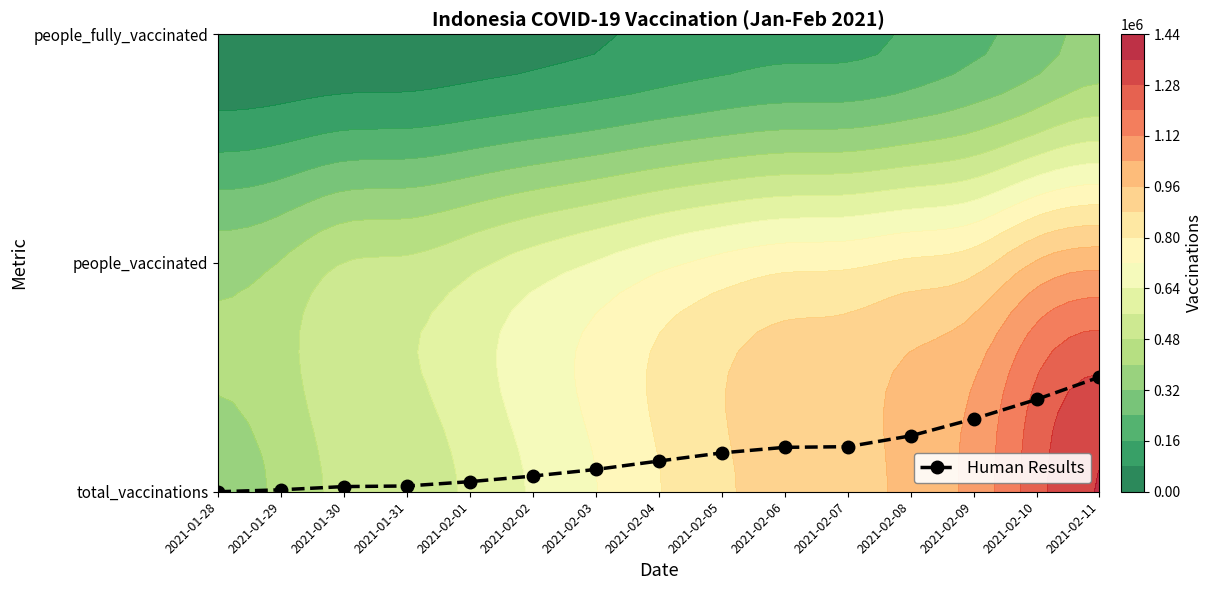

What is the difference between the second highest and minimum values?

0.4